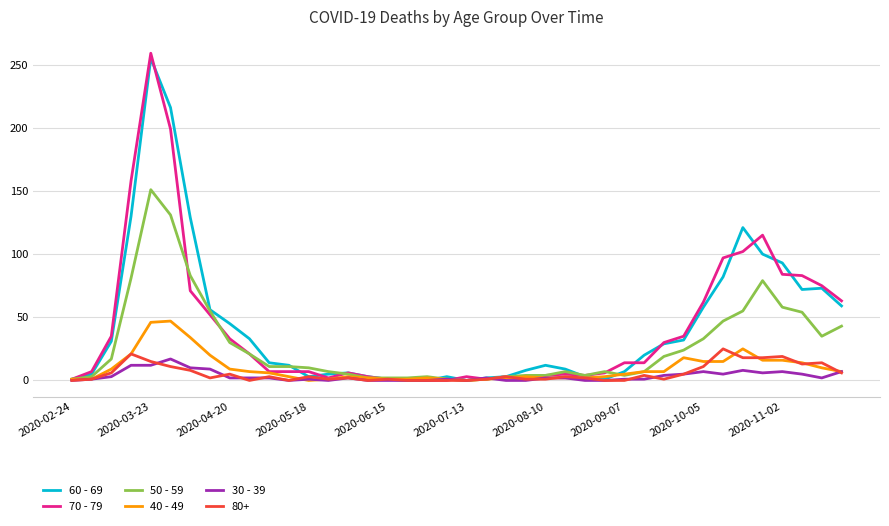

Which series has the largest range (max minus min)?

70 - 79